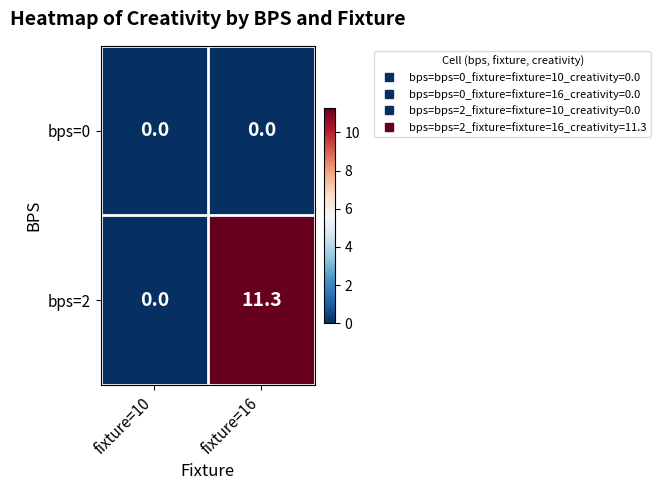

Which series has the largest total across all categories?

bps=2